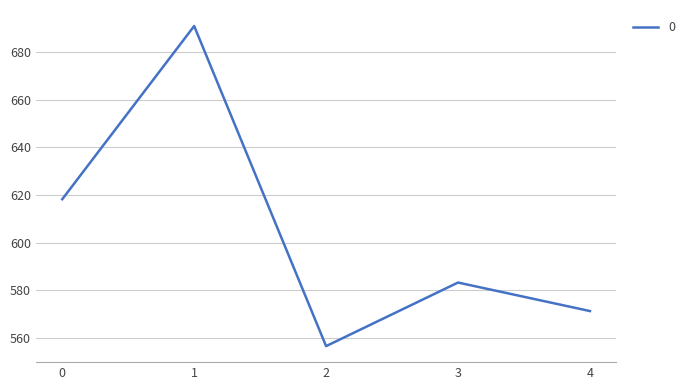

Is it true that the value at 0 is 618.2?

True